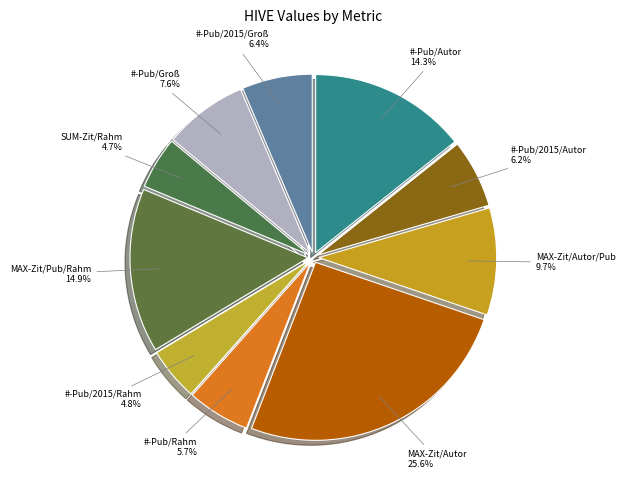

Does #-Pub/Autor represent more than half of the total?

No